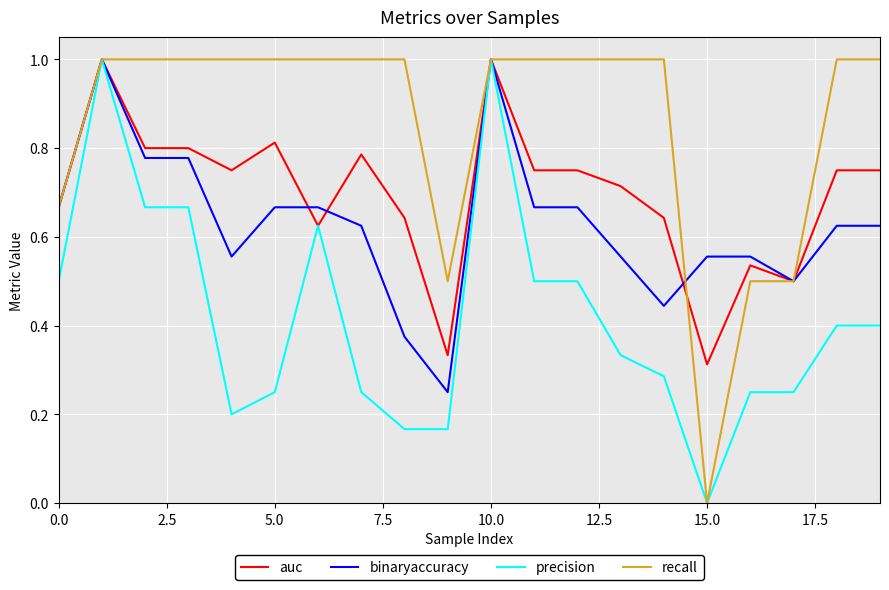

Rank the series by their average value, from lowest to highest.

precision, binaryaccuracy, auc, recall